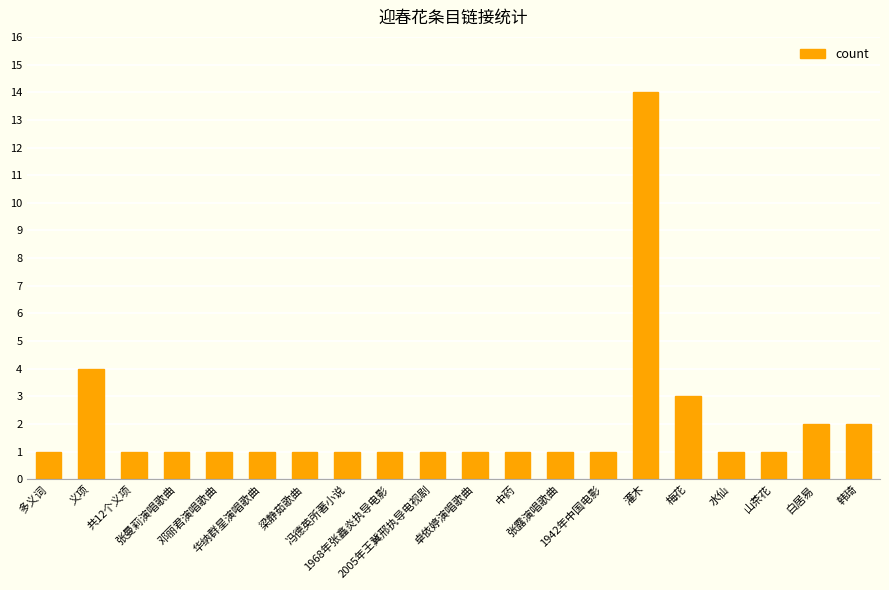

What is the greatest value displayed?

14